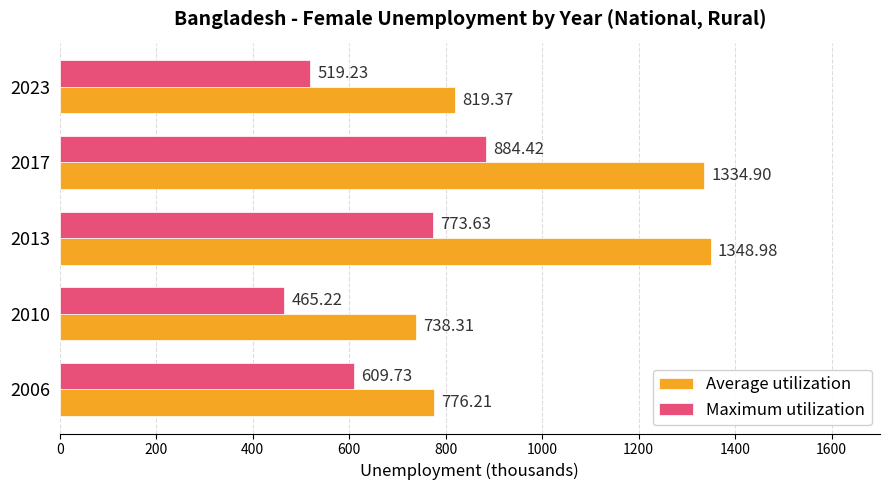

Which label corresponds to the largest value in the chart?

2013